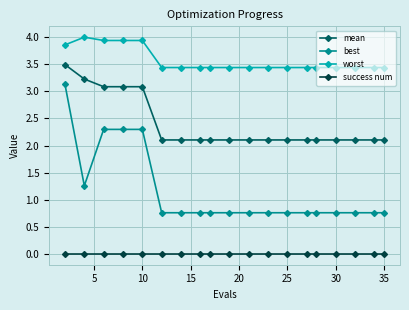

True or false: best and mean cross at least once.

False